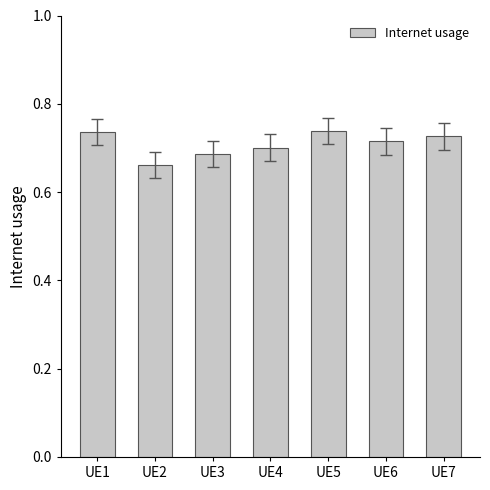

Which label corresponds to the smallest value in the chart?

UE2